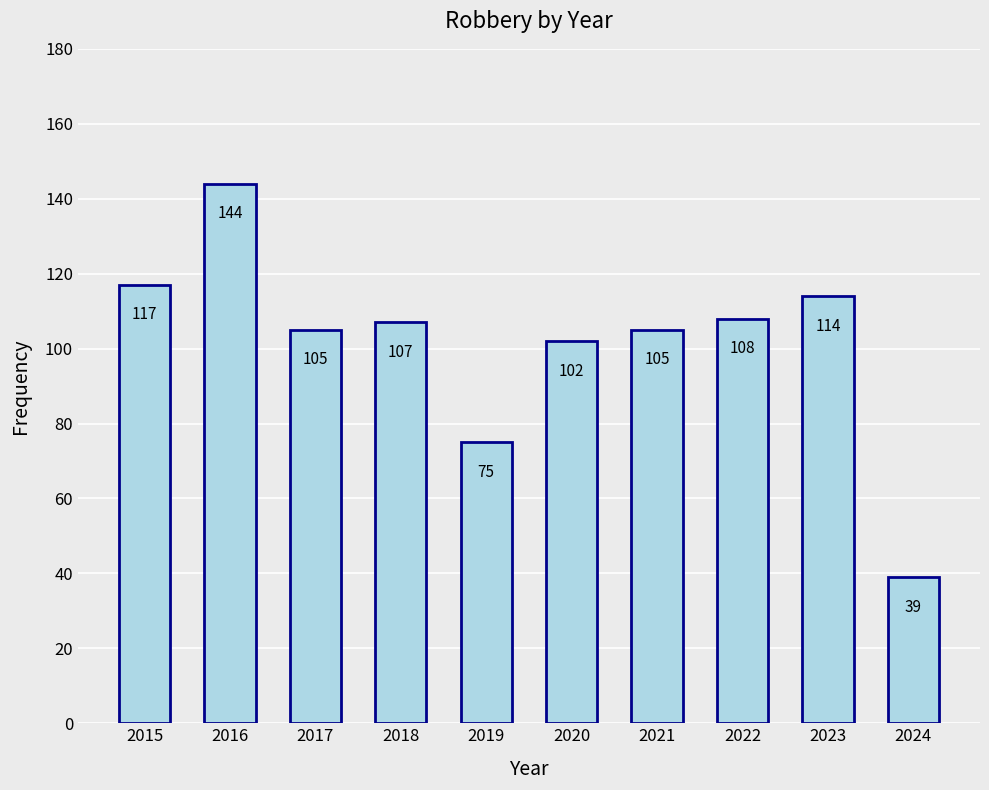

Read the value at 2024.

39